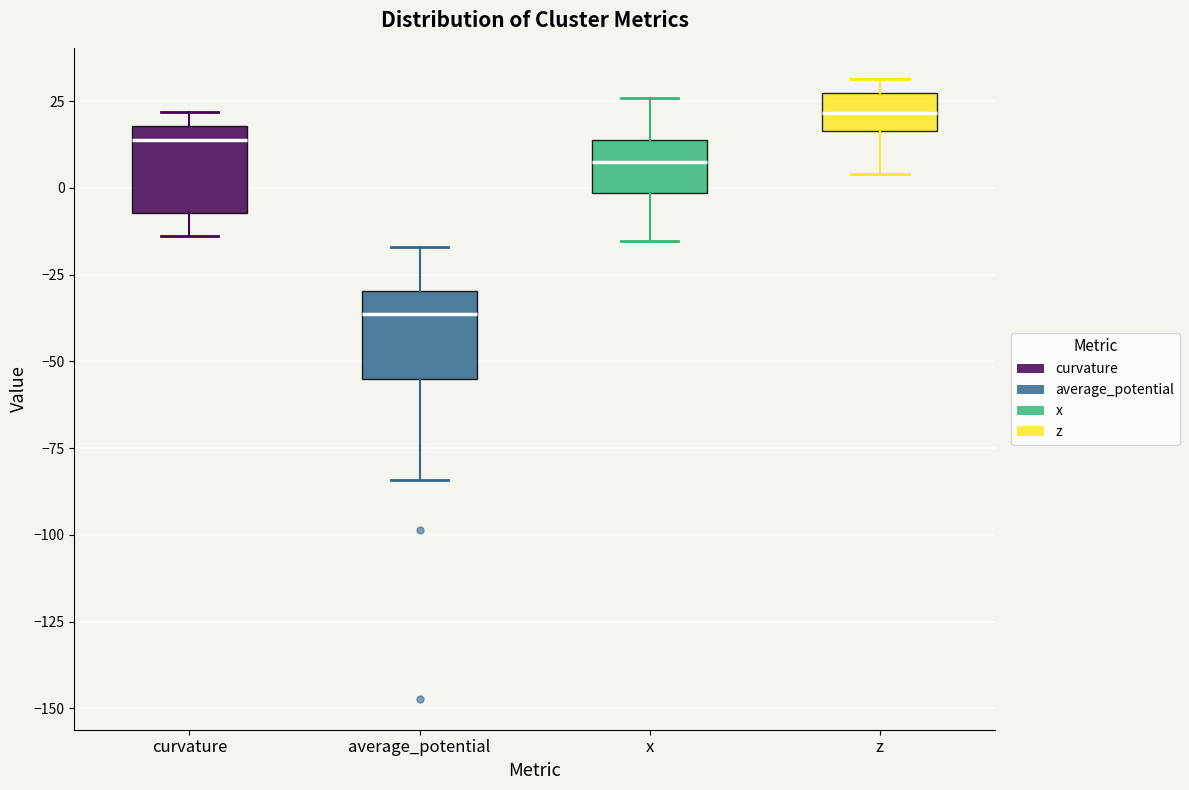

Reading left to right, transcribe this box plot: for each box, give where its median line is, the range the box spans, and where its two whiskers end, as read against the y-axis. The values are not printed on the chart, so give them approximately, as read against the axis.

curvature: median 15, box -5 to 20, whiskers -15 to 20 (just above the box's upper edge)
average_potential: median -35, box -55 to -30, whiskers -85 to -15
x: median 5, box 0 to 15, whiskers -15 to 25
z: median 20, box 15 to 25, whiskers 5 to 30